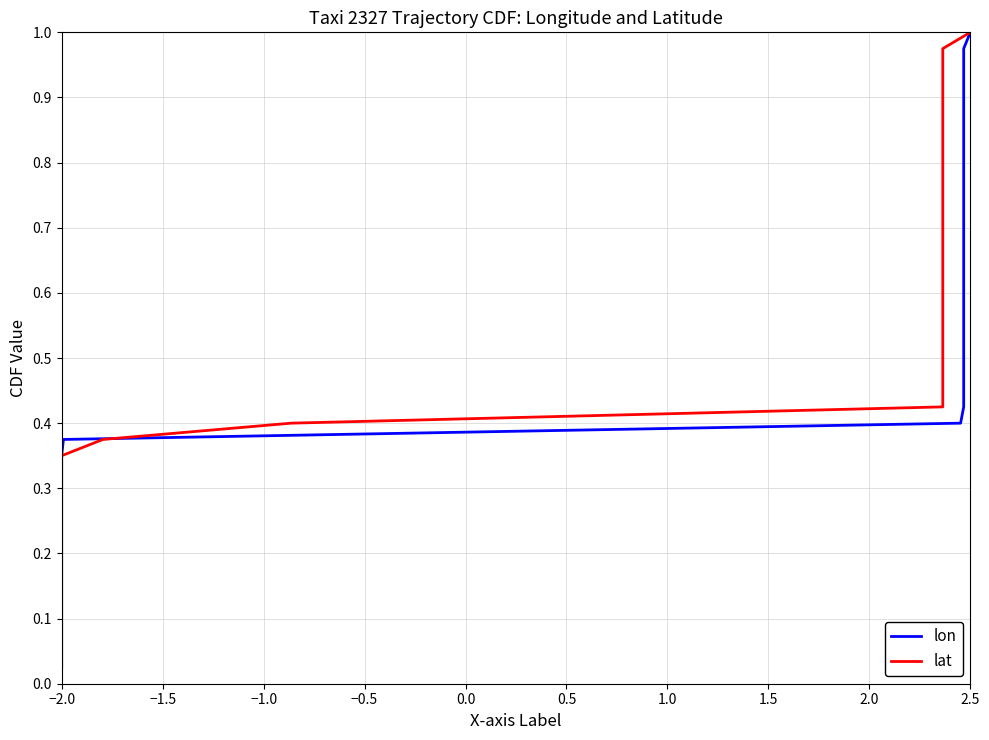

What are all the series names shown in the legend?

lon, lat